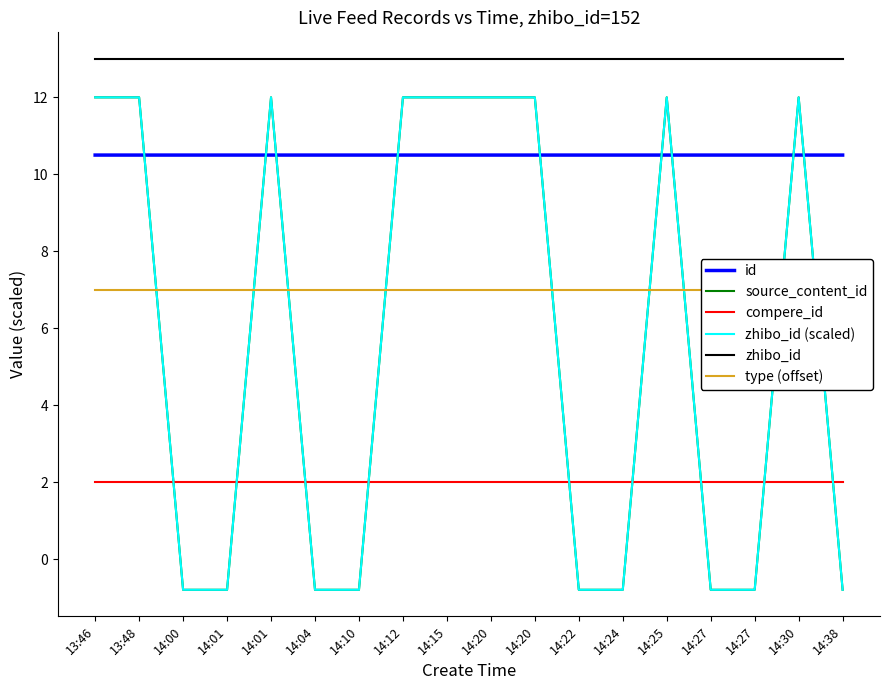

The compere_id series shows 0.9 at 14:38. True or false?

False